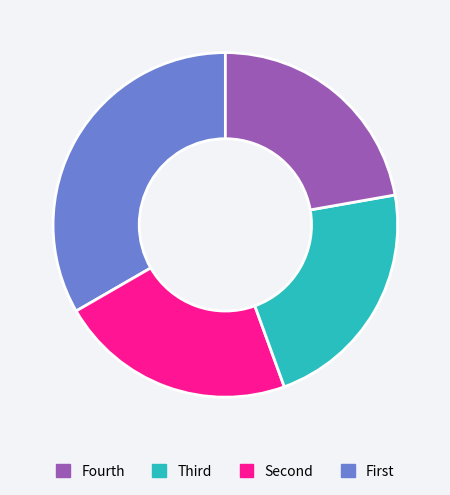

Is there a majority slice in this chart?

No